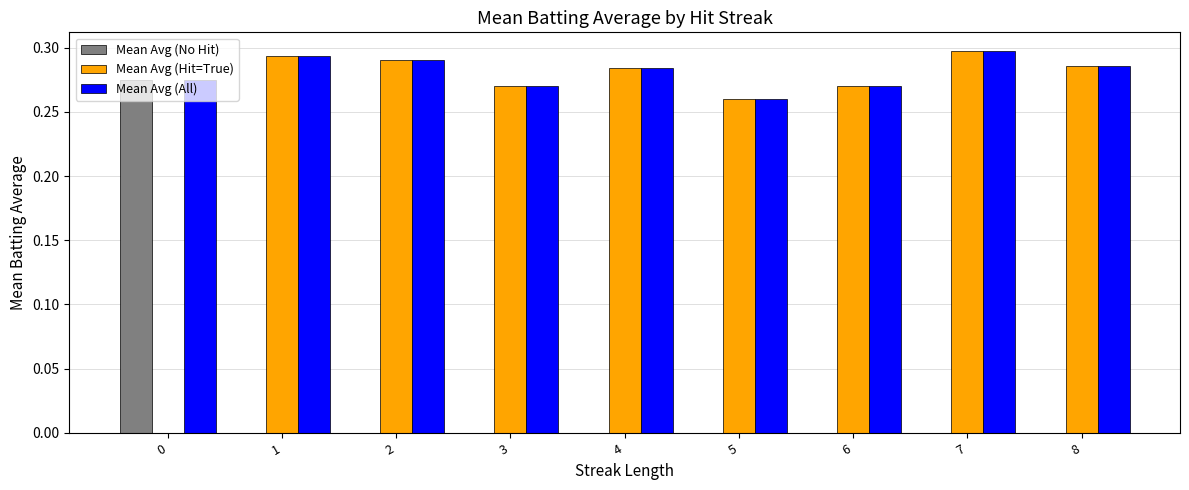

Which series has the largest total across all categories?

Mean Avg (All)